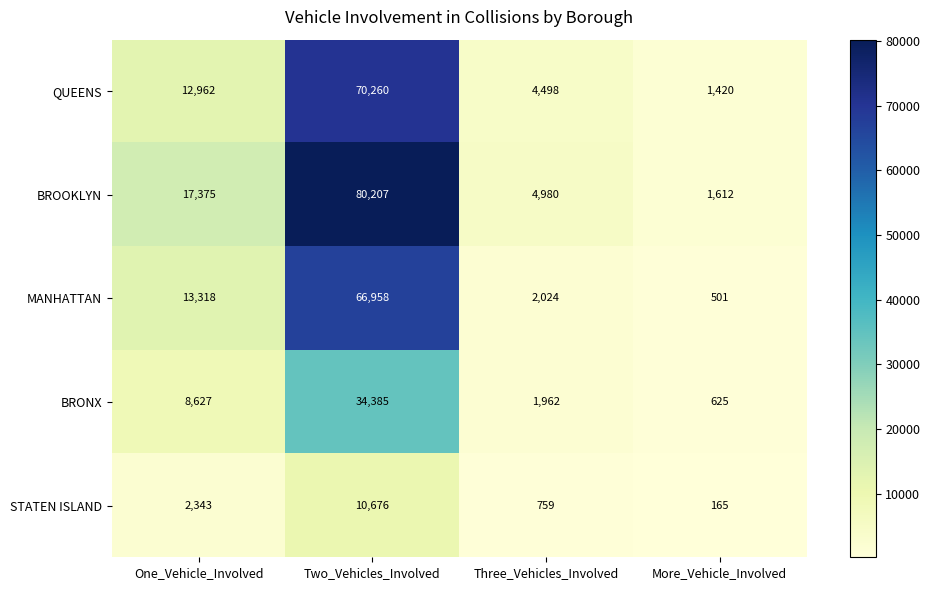

Reading left to right, what are all the values shown in this chart?

QUEENS: One_Vehicle_Involved=12962	Two_Vehicles_Involved=70260	Three_Vehicles_Involved=4498	More_Vehicle_Involved=1420
BROOKLYN: One_Vehicle_Involved=17375	Two_Vehicles_Involved=80207	Three_Vehicles_Involved=4980	More_Vehicle_Involved=1612
MANHATTAN: One_Vehicle_Involved=13318	Two_Vehicles_Involved=66958	Three_Vehicles_Involved=2024	More_Vehicle_Involved=501
BRONX: One_Vehicle_Involved=8627	Two_Vehicles_Involved=34385	Three_Vehicles_Involved=1962	More_Vehicle_Involved=625
STATEN ISLAND: One_Vehicle_Involved=2343	Two_Vehicles_Involved=10676	Three_Vehicles_Involved=759	More_Vehicle_Involved=165